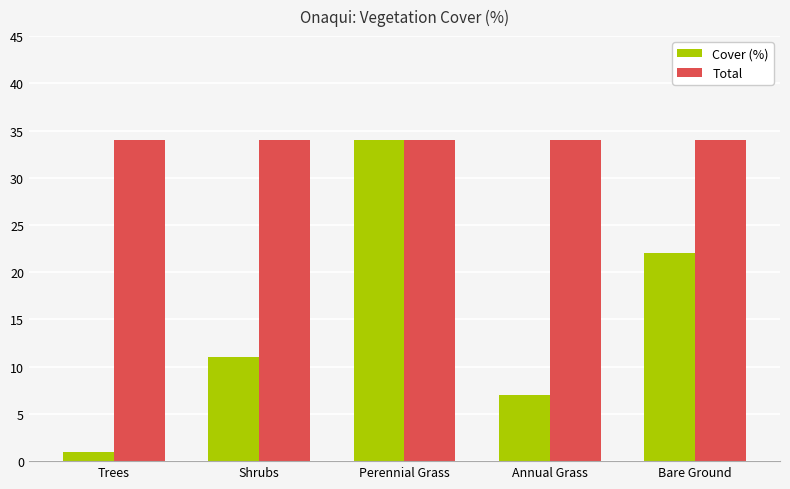

At how many categories does at least one series exceed 16?

5